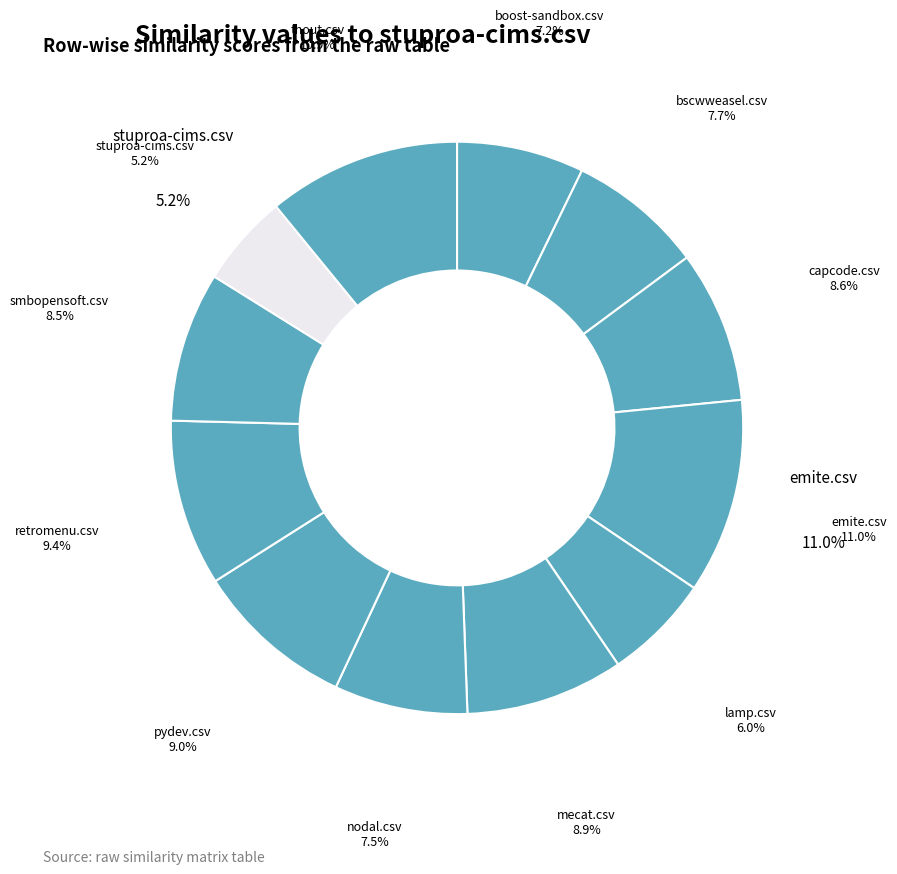

Which category has the smallest portion of the pie?

stuproa-cims.csv